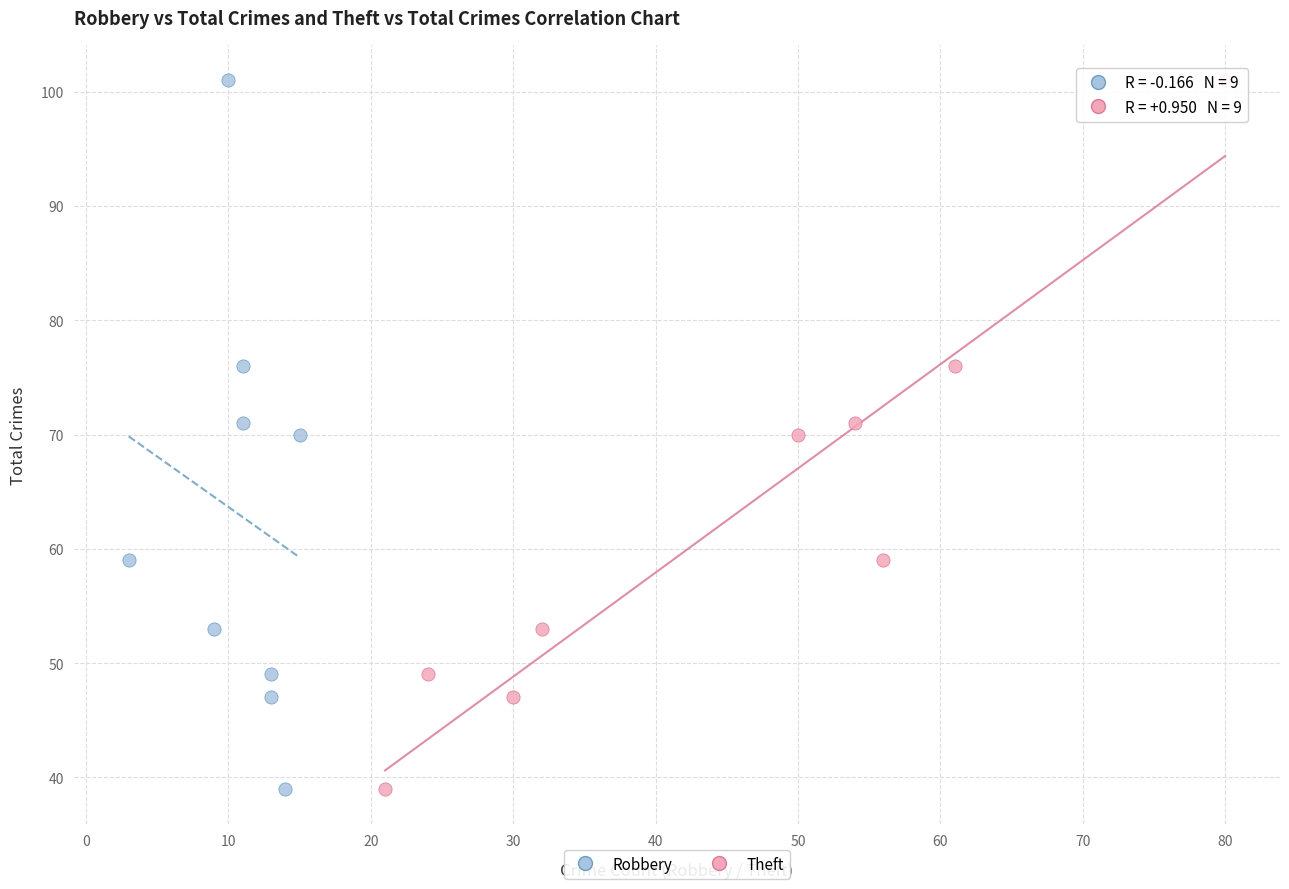

What are all the series names shown in the legend?

Robbery, Theft